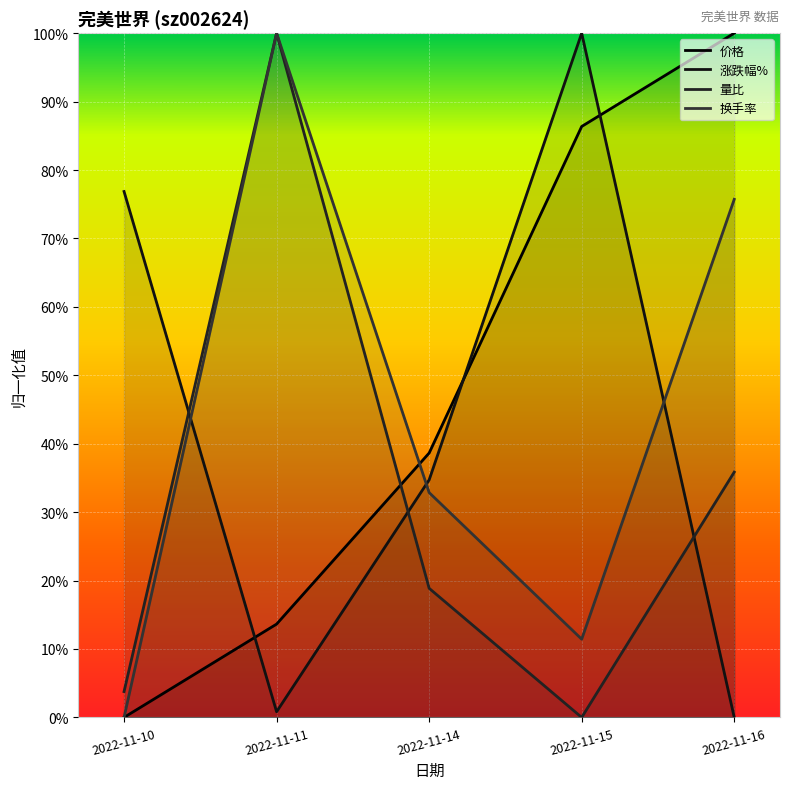

How many values in 量比 are above zero?

4